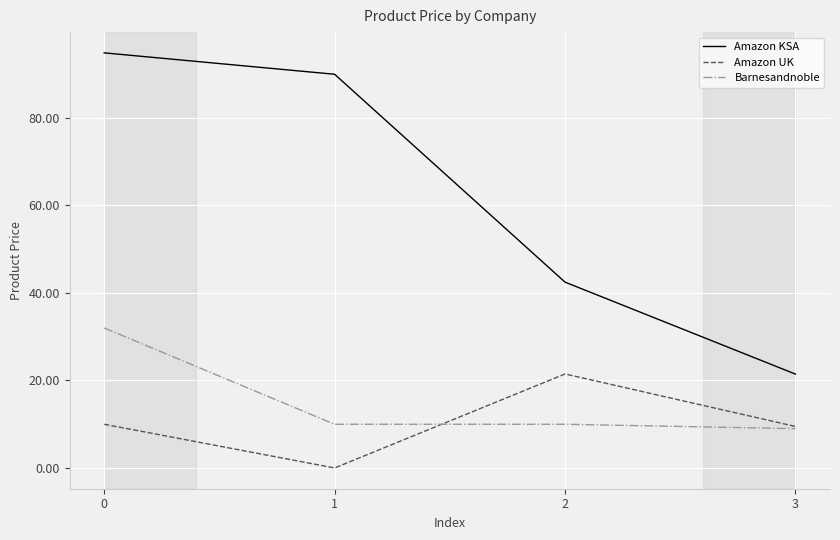

The Barnesandnoble series shows 16.4 at 2. True or false?

False